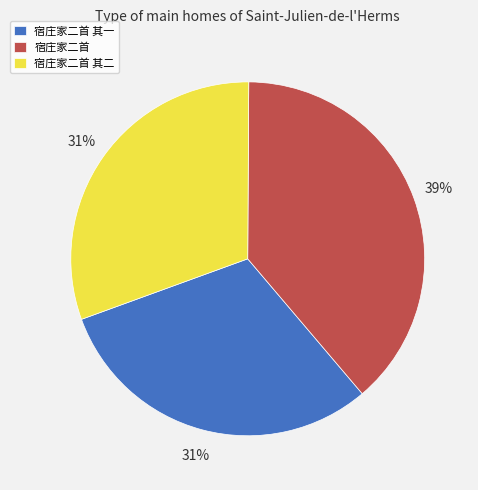

To the nearest percent, what portion does 宿庄家二首 represent?

39%